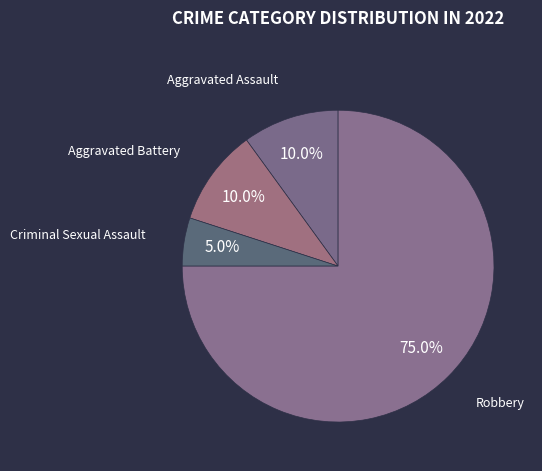

How many slices are in this pie chart?

4